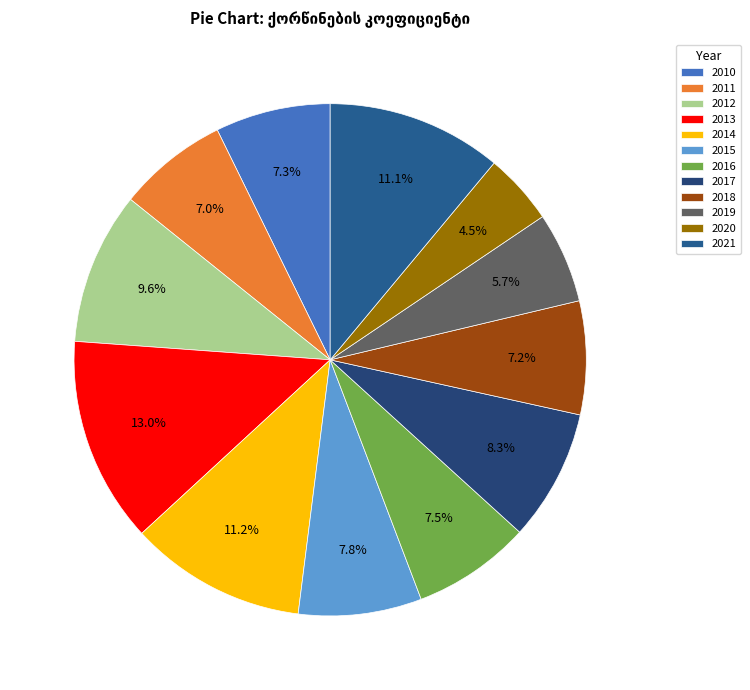

The 2013 slice represents 13% of the pie. True or false?

True